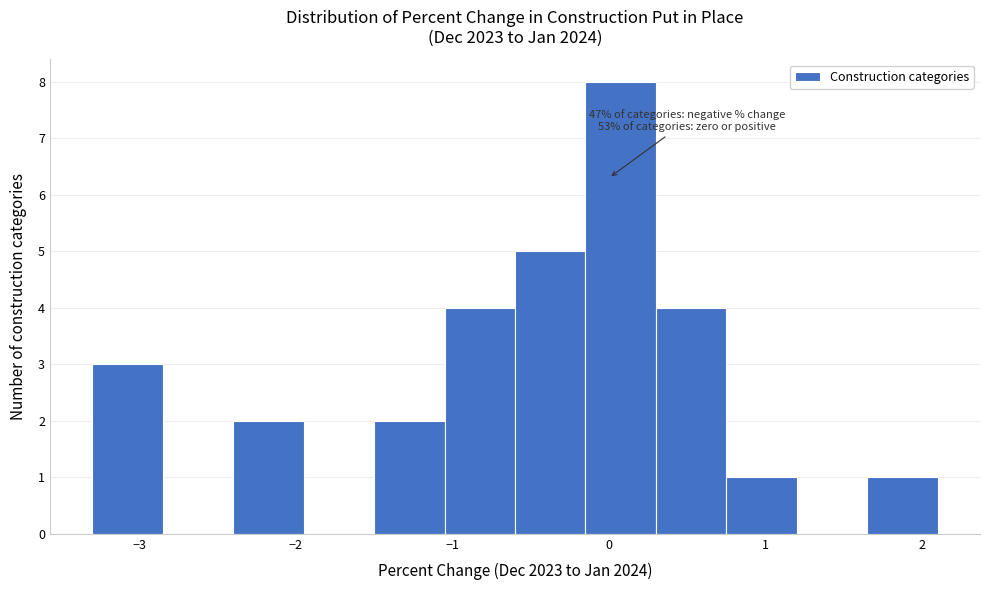

Over which range of the x-axis is the bar tallest?

-0.15 to 0.30